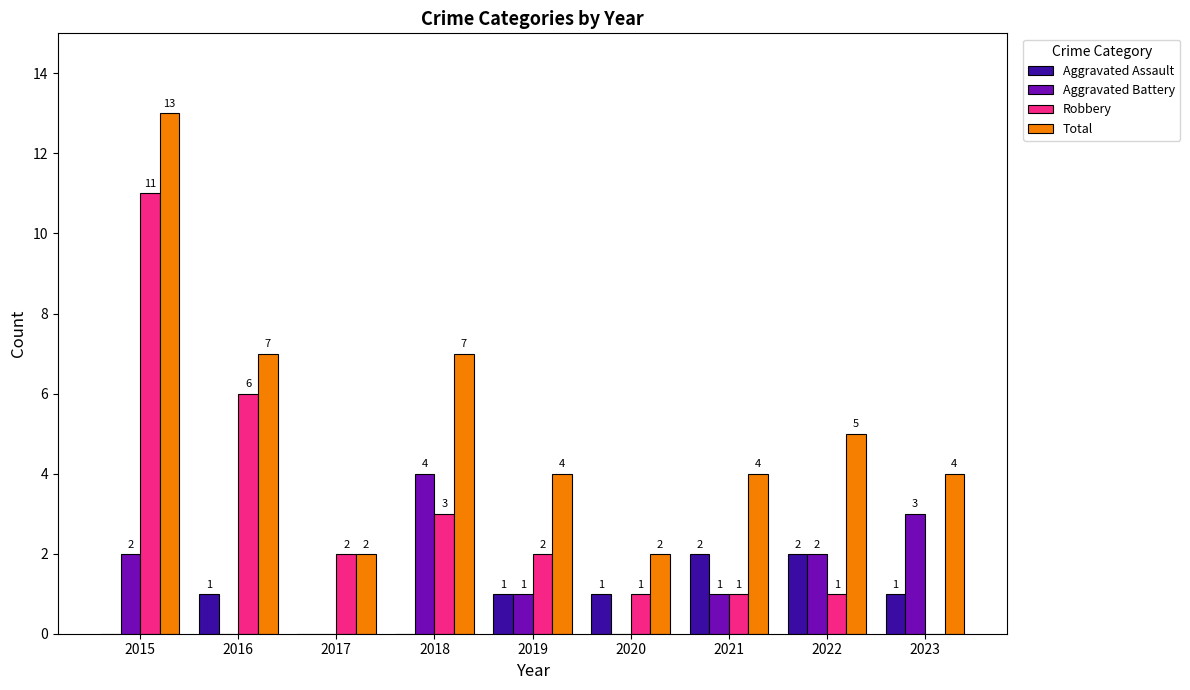

Are the bars grouped side by side (vs. stacked)?

Yes